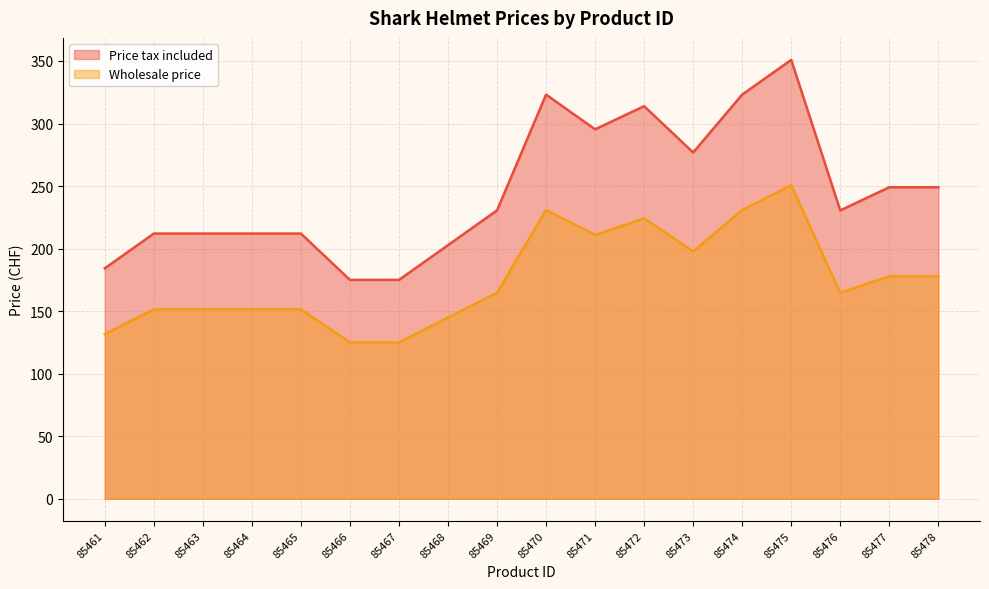

List the series in order of their peak value, highest first.

Price tax included, Wholesale price